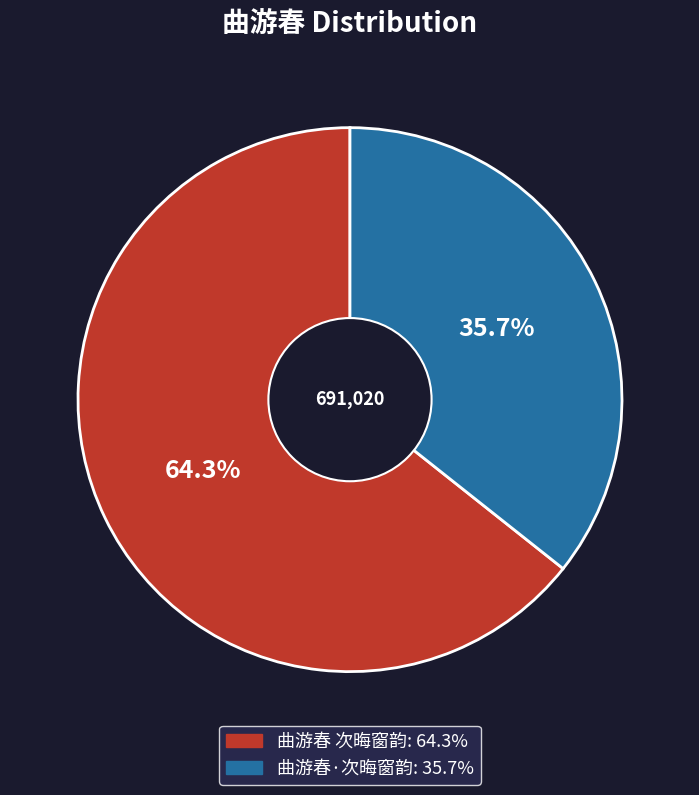

Count the number of slices in the pie.

2